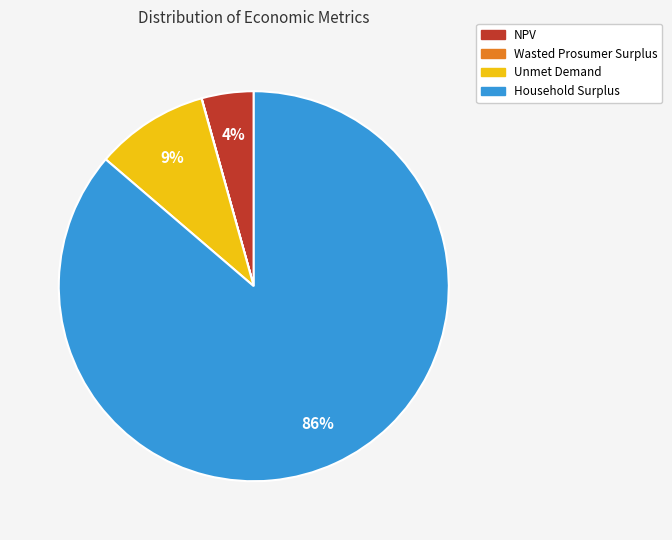

To the nearest percent, what percentage of the pie is Unmet Demand?

9%